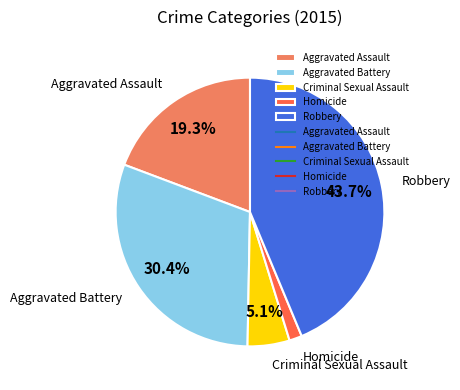

What portion of the pie excludes Criminal Sexual Assault?

94.9%